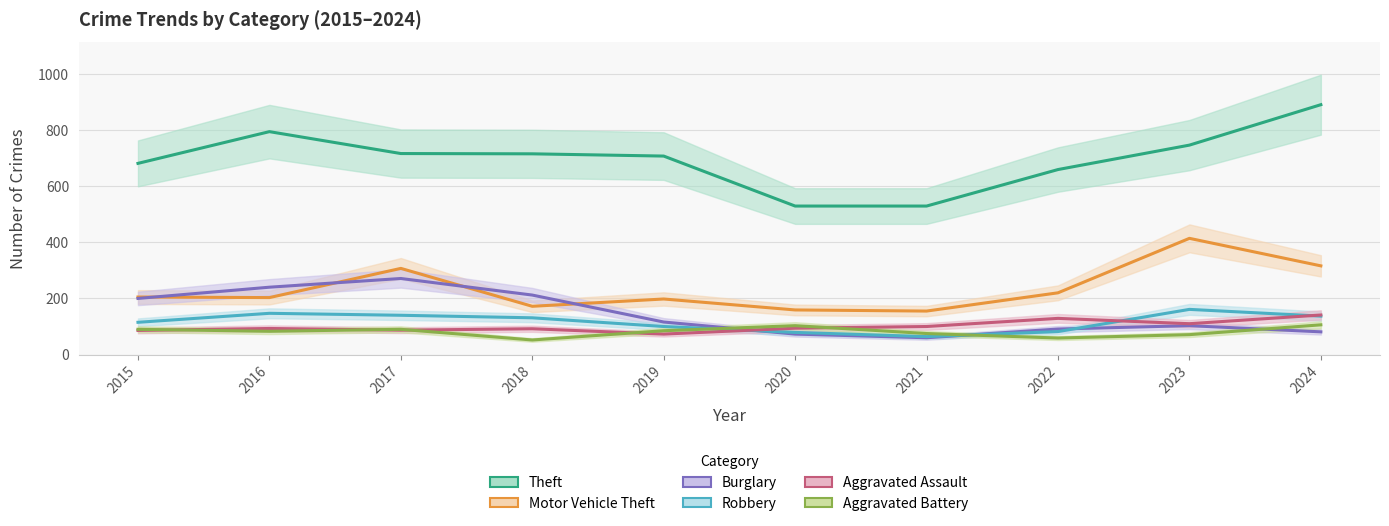

Which series changed the most between 2020 and 2023?

Motor Vehicle Theft